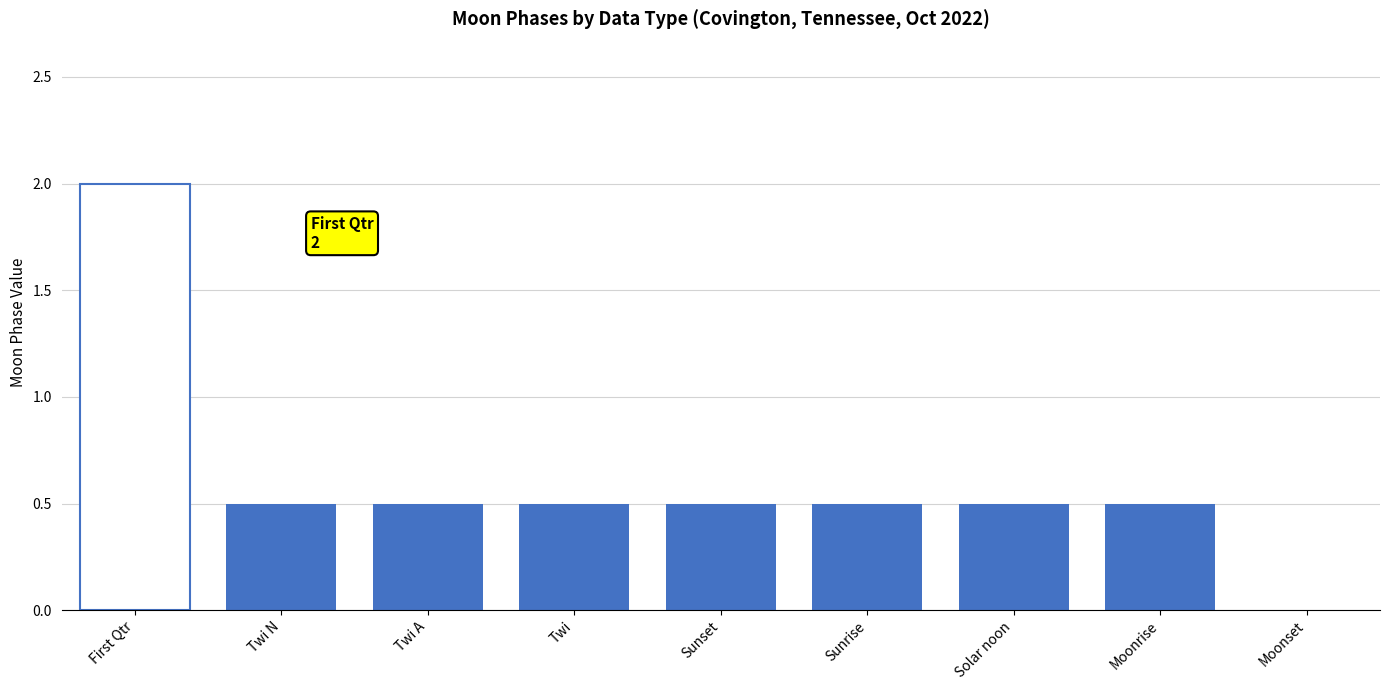

Which category has the highest value across all series?

First Qtr